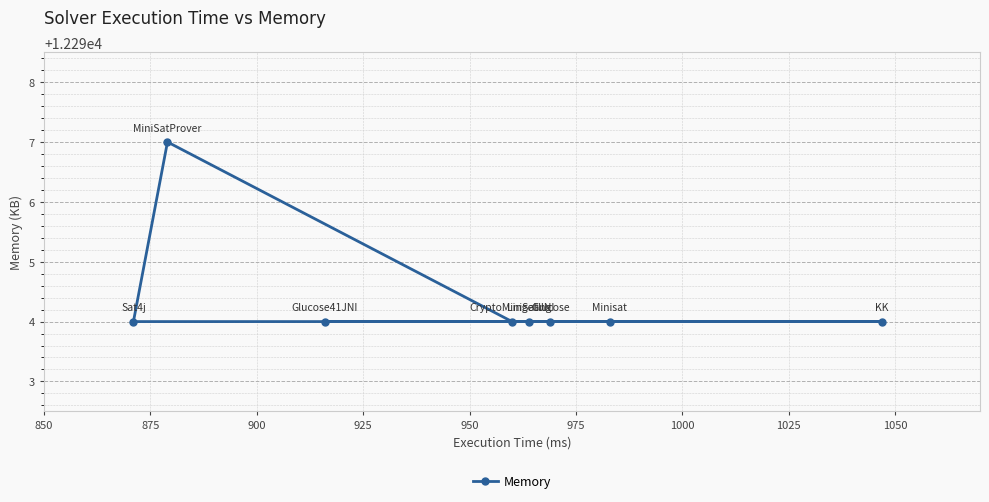

The value at 975 is 4709. True or false?

False